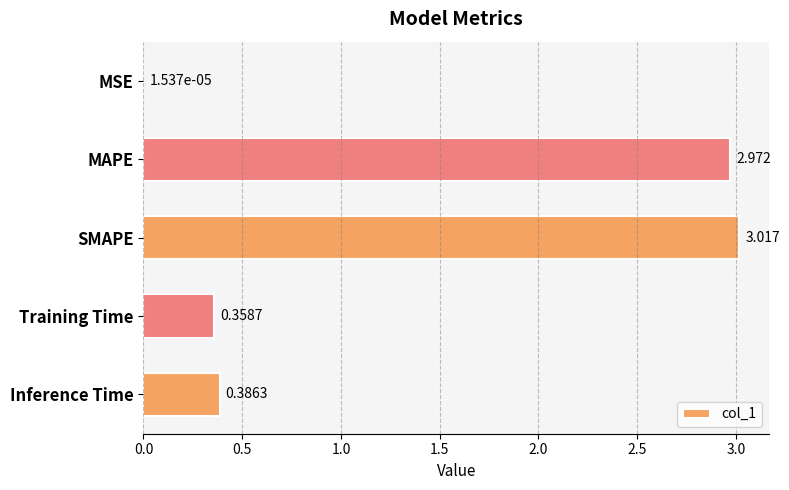

Between Inference Time and SMAPE, which is larger?

SMAPE